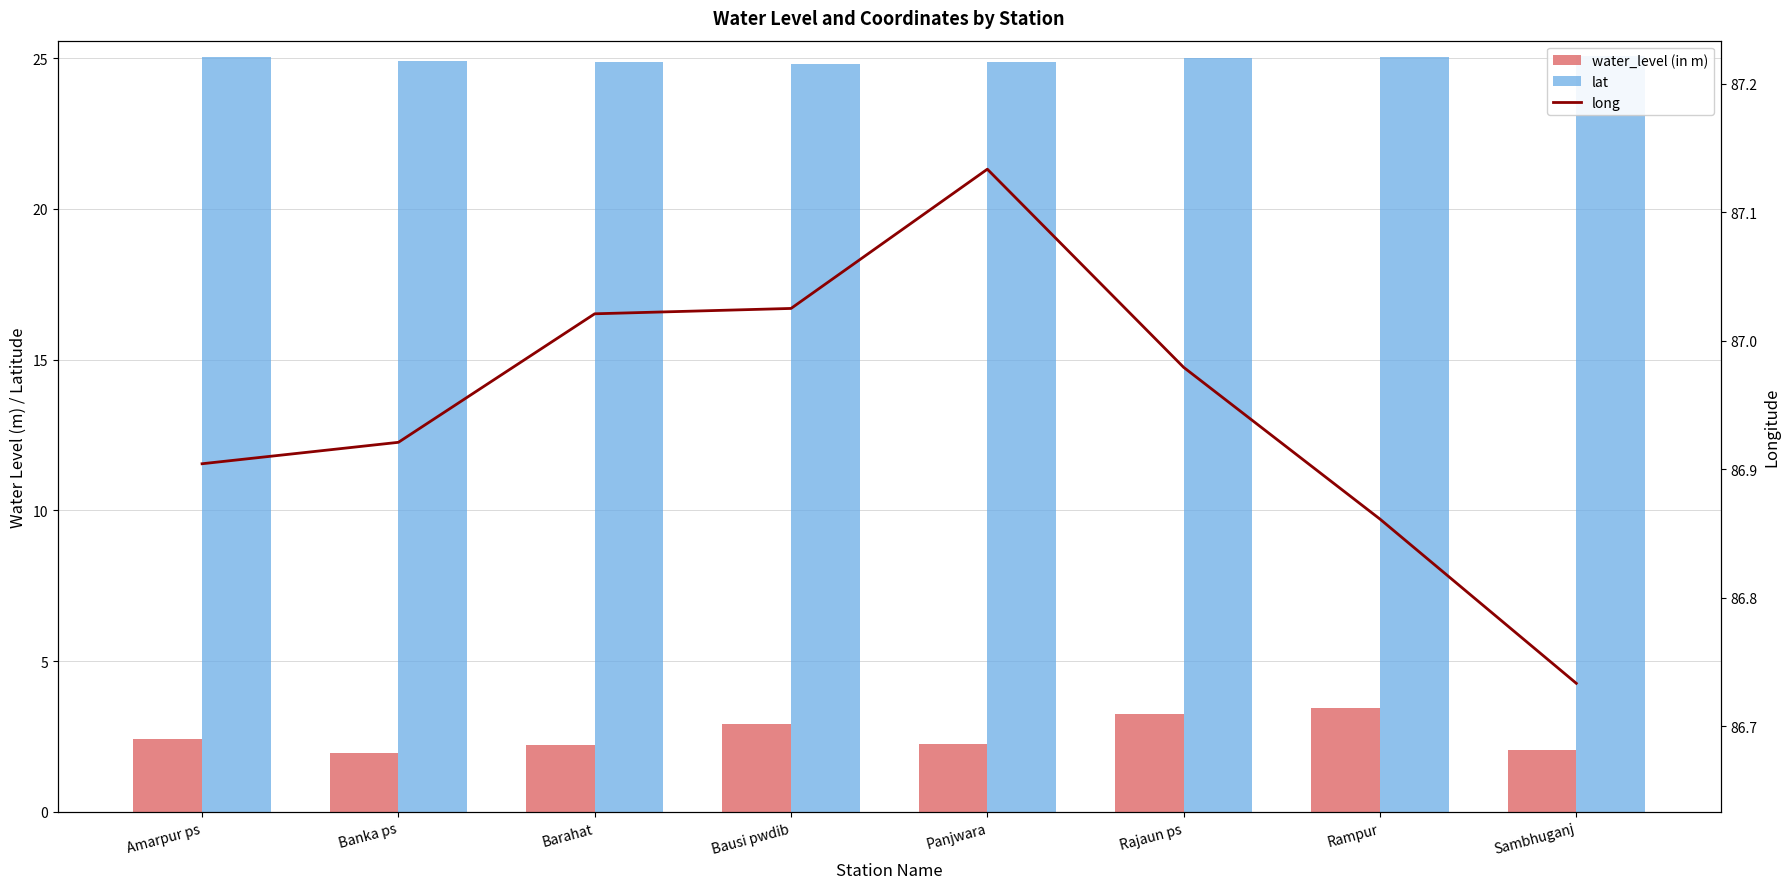

Reading left to right, list all the values displayed in this chart.

water_level (in m): Amarpur ps=2.4	Banka ps=1.9	Barahat=2.2	Bausi pwdib=2.9	Panjwara=2.2	Rajaun ps=3.2	Rampur=3.5	Sambhuganj=2.0
lat: Amarpur ps=25.1	Banka ps=24.9	Barahat=24.9	Bausi pwdib=24.8	Panjwara=24.9	Rajaun ps=25.0	Rampur=25.1	Sambhuganj=25.1
long: Amarpur ps=86.9	Banka ps=86.9	Barahat=87.0	Bausi pwdib=87.0	Panjwara=87.1	Rajaun ps=87.0	Rampur=86.9	Sambhuganj=86.7